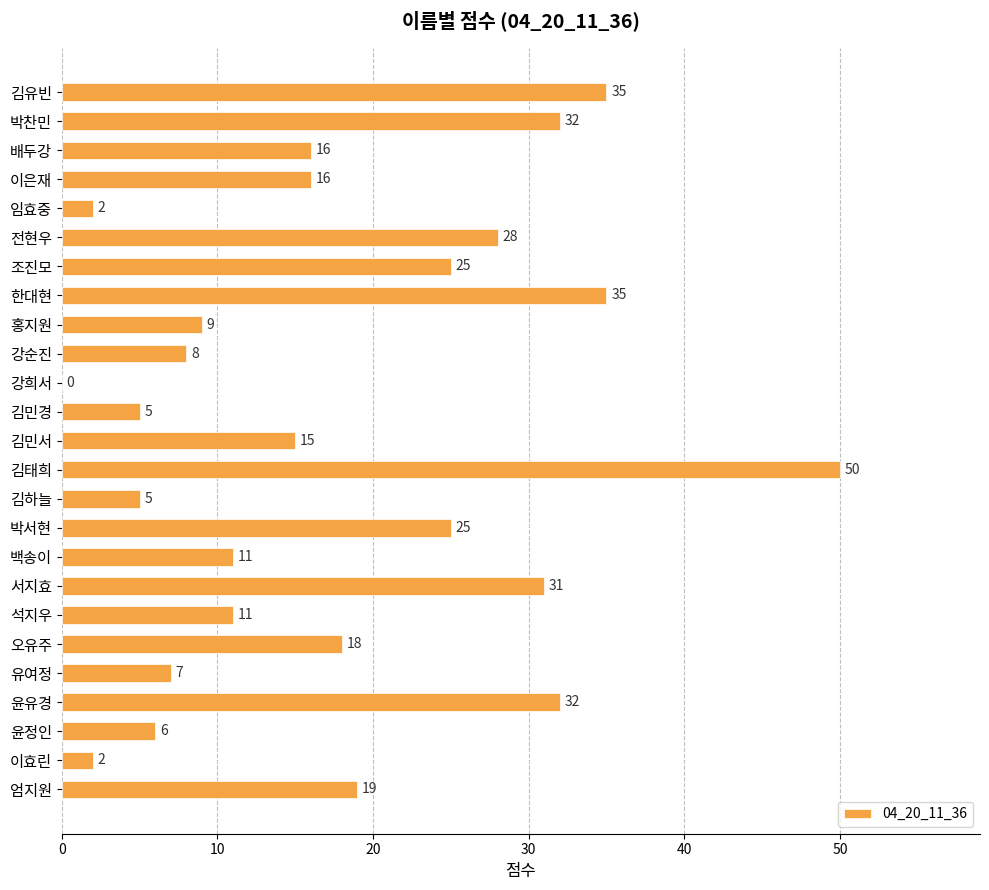

What is the sum of all values?

443